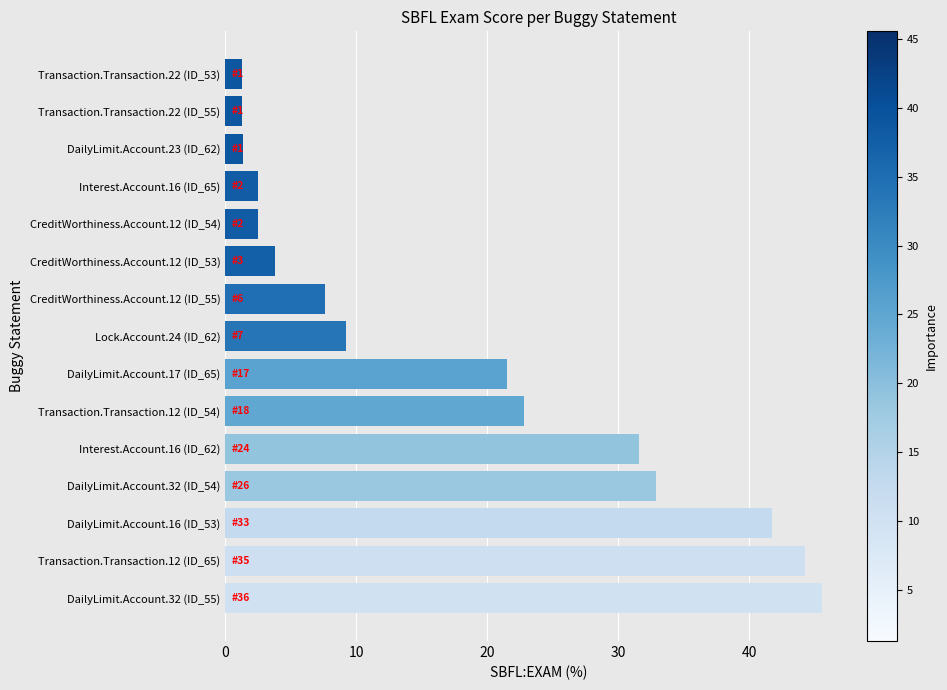

What is the average value?

18.0